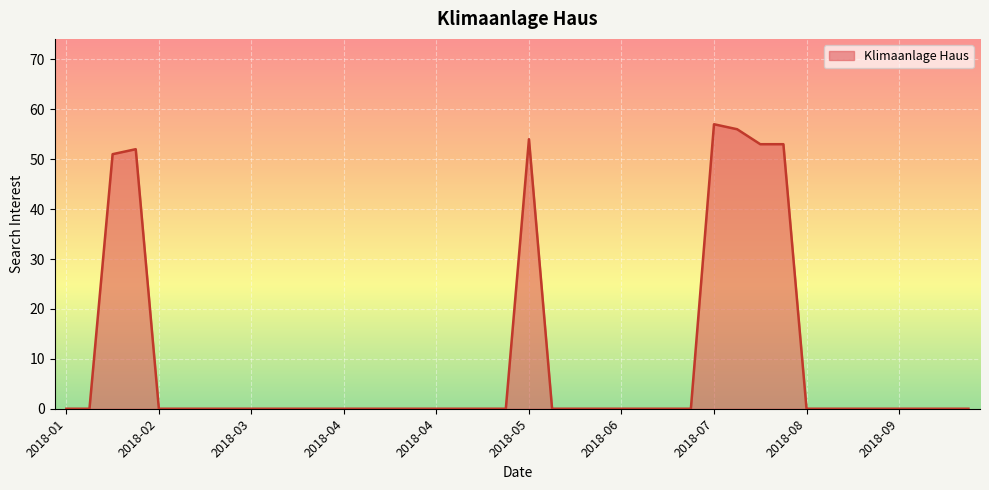

What is the difference between the maximum and minimum values?

57